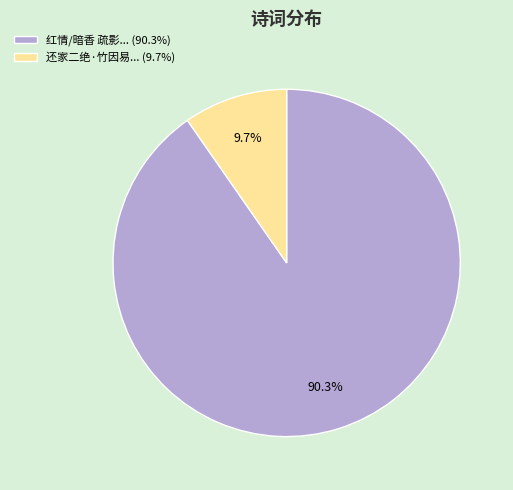

Is there any slice that represents more than half of the pie?

Yes